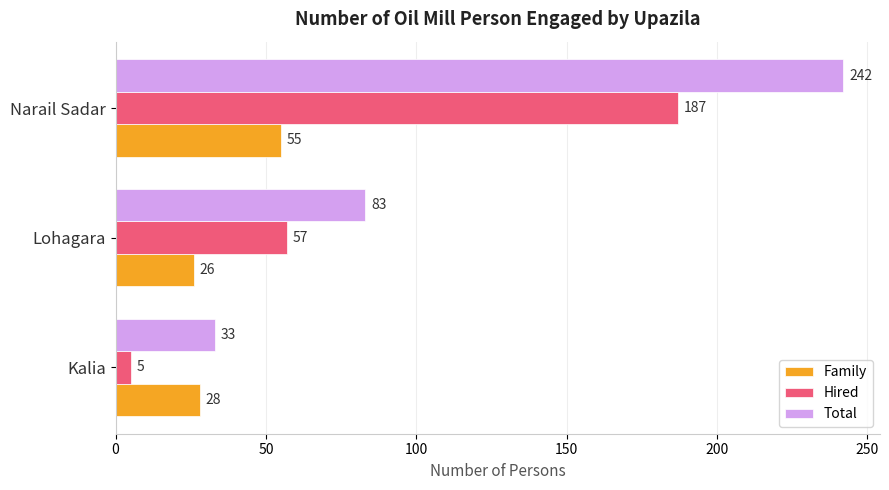

Which series changed the most between Kalia and Lohagara?

Hired